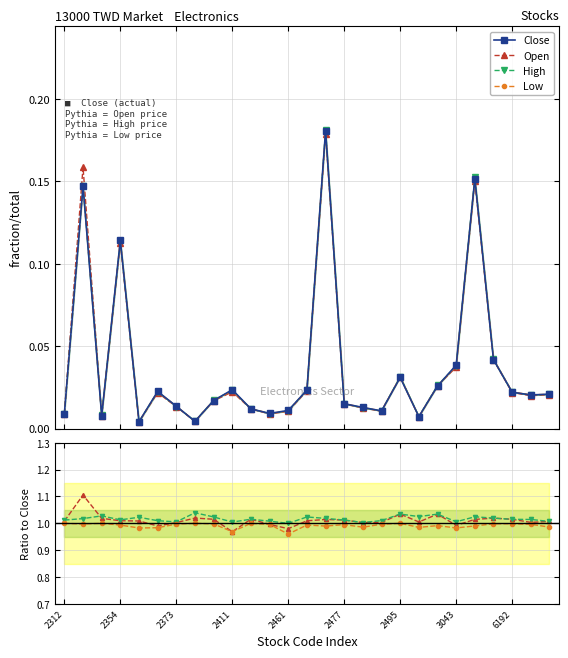

The Low series shows 0.0 at 2359. True or false?

True